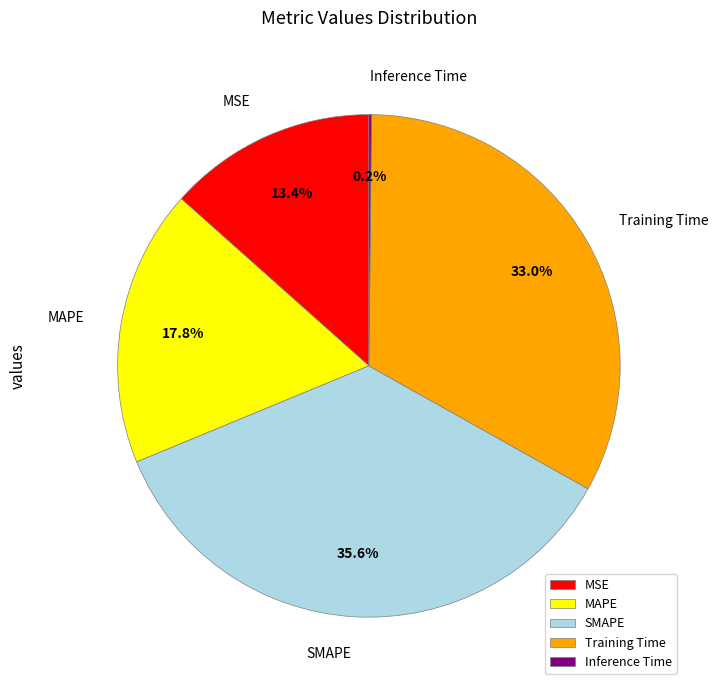

Which slice is the largest?

SMAPE